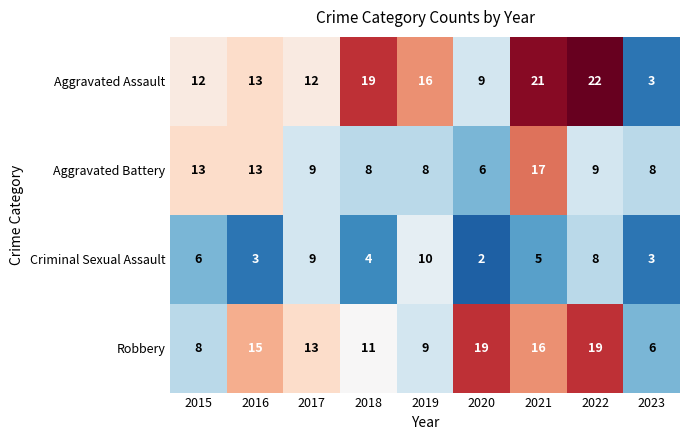

True or false: Aggravated Battery has a value of 6 at 2020.

True